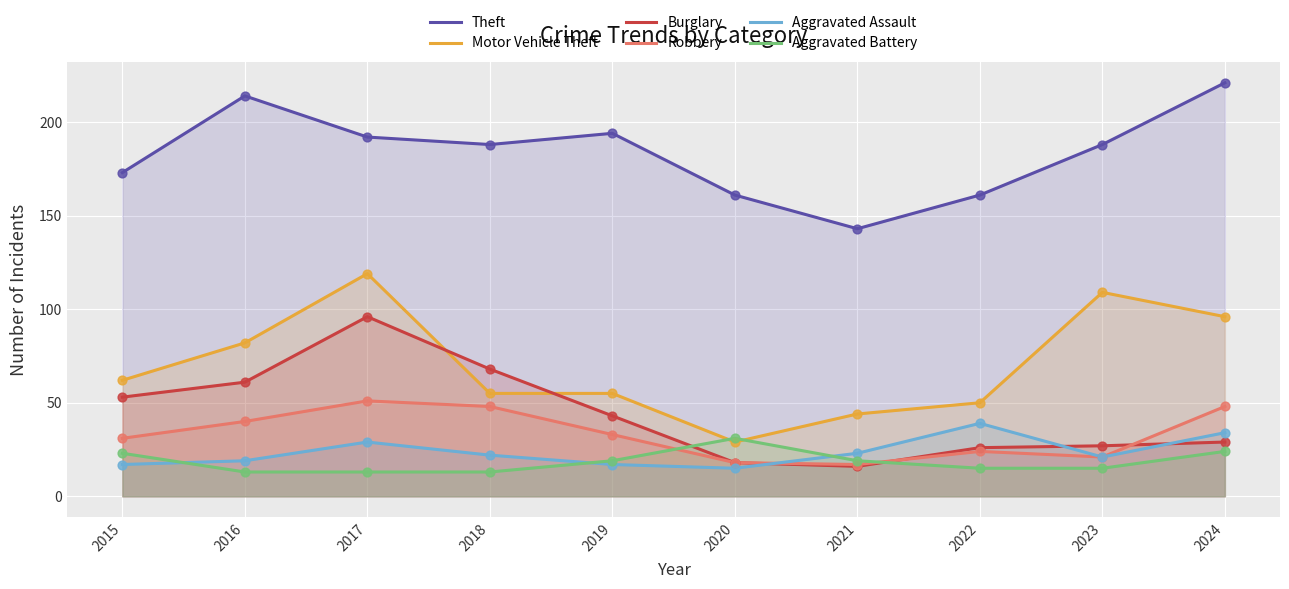

Which series contains the highest Y value?

Theft